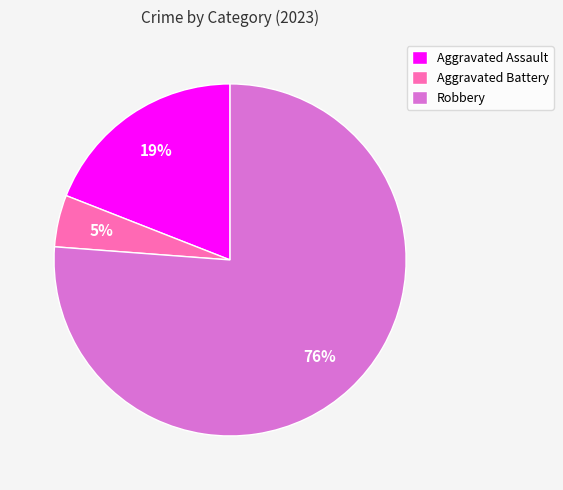

How many segments does this pie chart have?

3